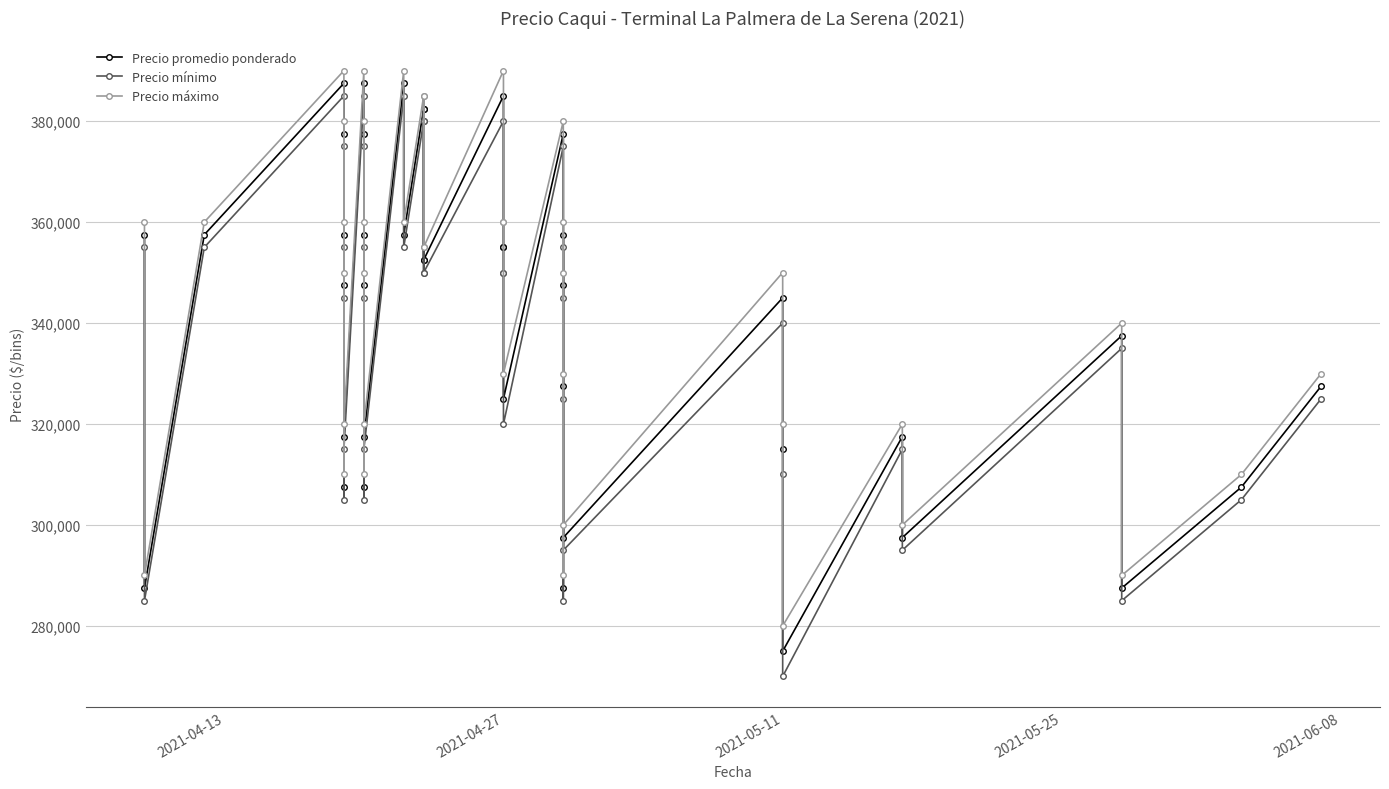

How many data points in Precio máximo are above 350000?

19